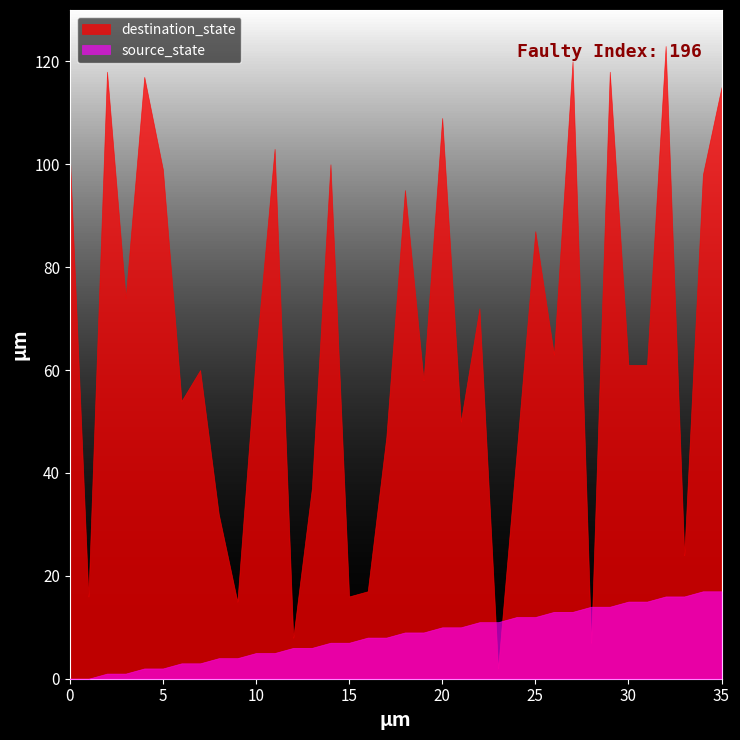

At which category is the sum across all series the highest?

32